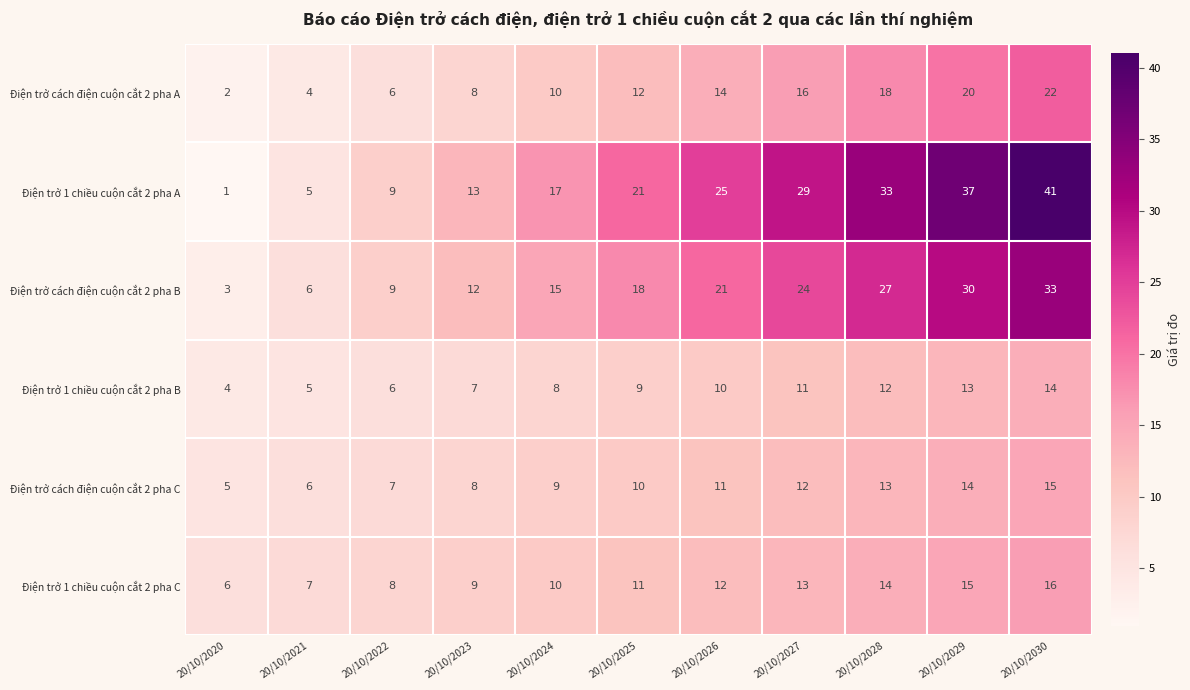

Is it true that Điện trở 1 chiều cuộn cắt 2 pha C equals 12 at 20/10/2022?

False